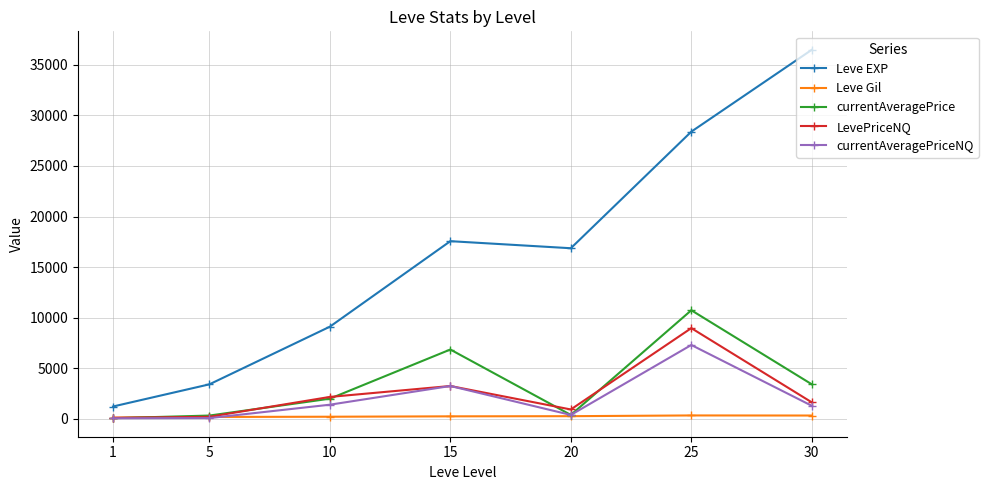

True or false: Leve EXP and LevePriceNQ cross at least once.

False